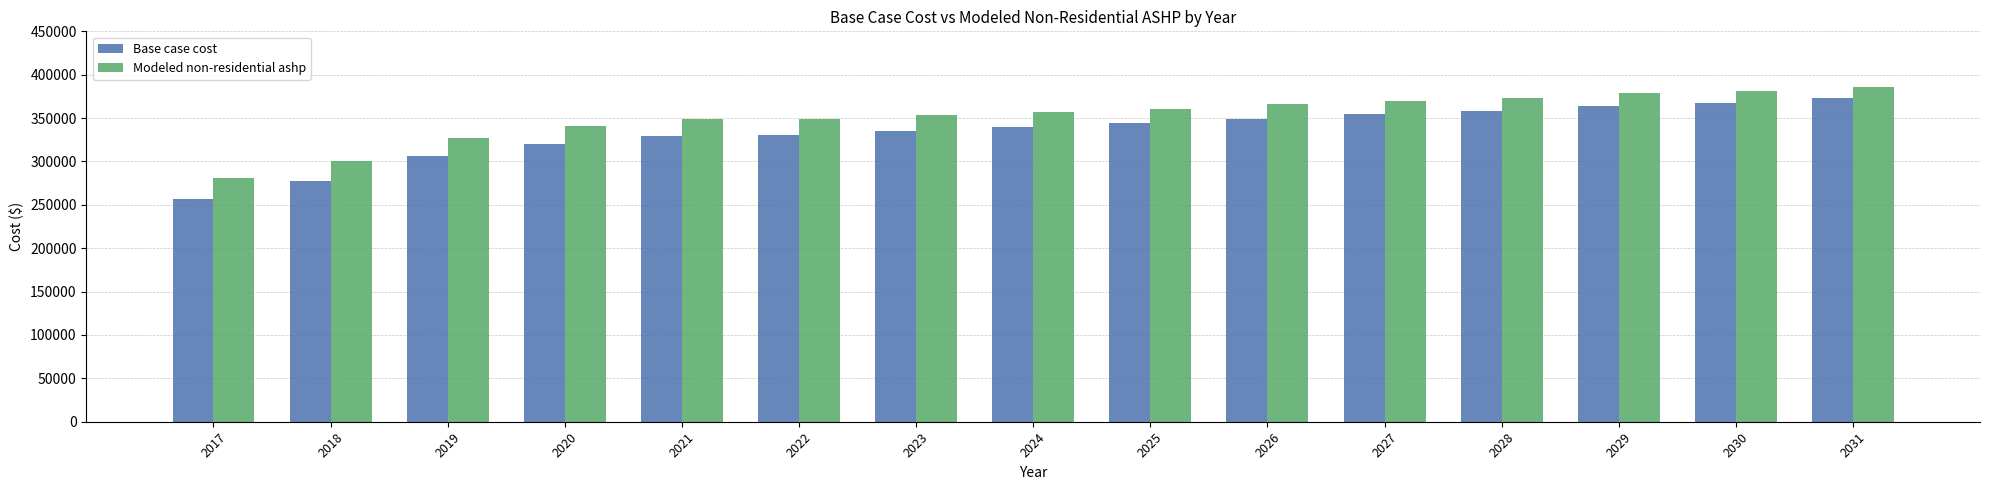

At which category is the sum across all series the highest?

2031